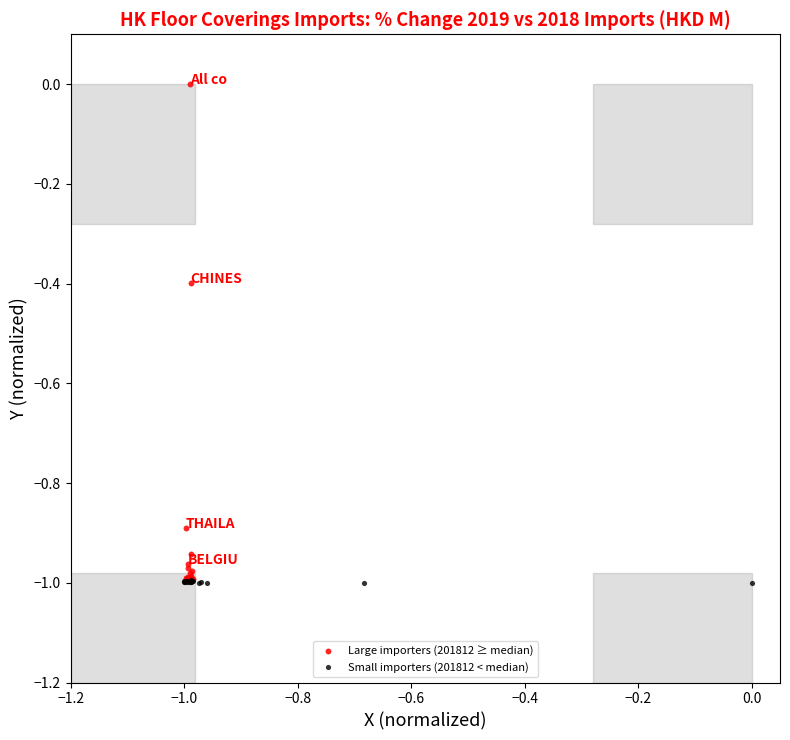

Which series has the widest spread of Y values?

Large importers (201812 ≥ median)